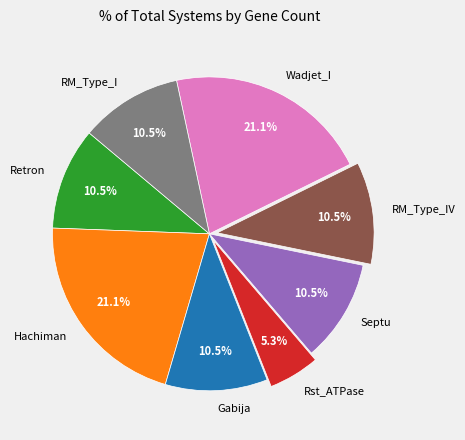

How many slices are in this pie chart?

8